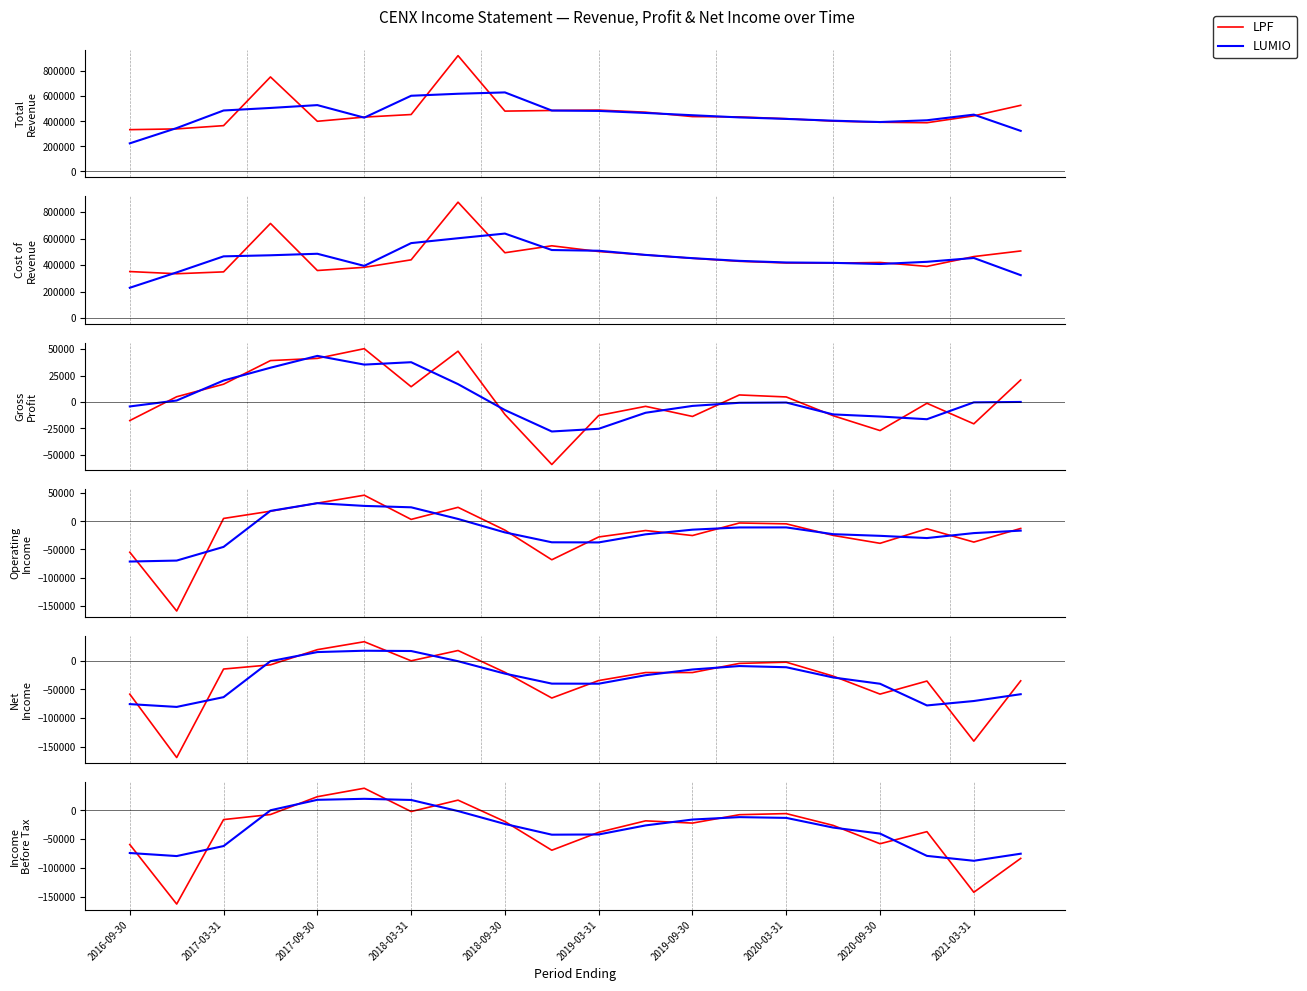

Read the LUMIO value at 2016-09-30.

-74033.3